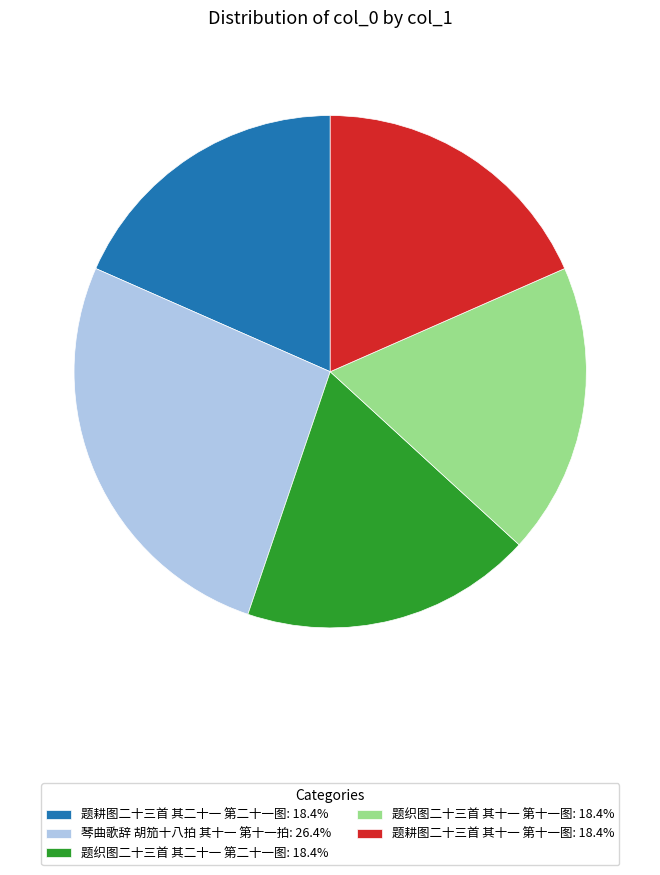

Count the number of slices in the pie.

5